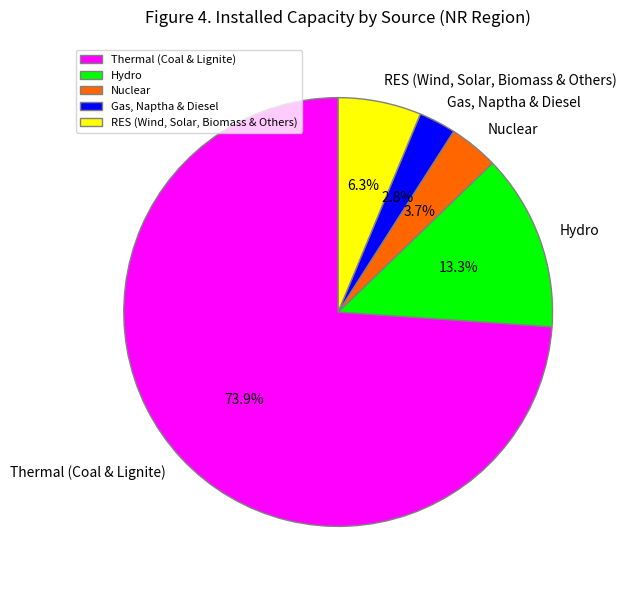

How much of the chart is everything except Hydro?

86.7%